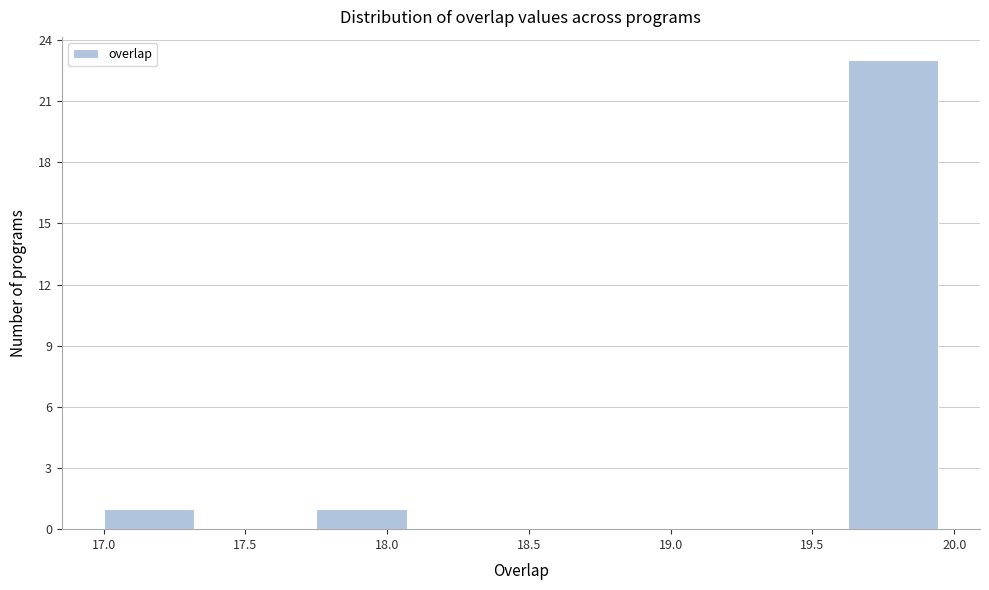

How tall is the bar that spans 17.000 to 17.375 on the x-axis? Neither the bar edges nor the heights are printed on the chart, so give them approximately, as read against the axes.

1